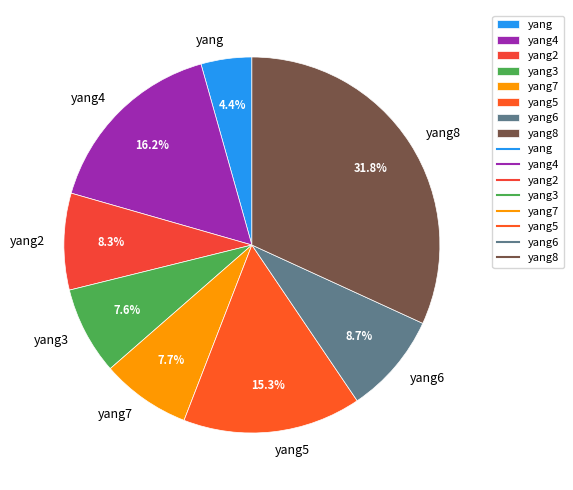

Which slice is the largest?

yang8